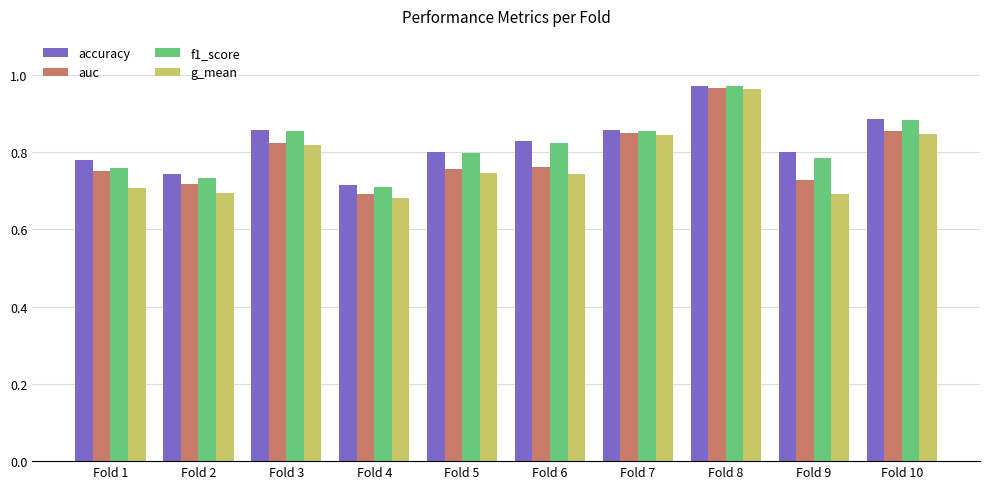

Which series has the largest range (max minus min)?

g_mean